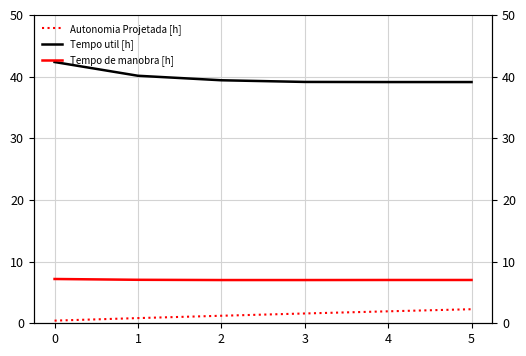

Between 4 and 3, which is larger?

4